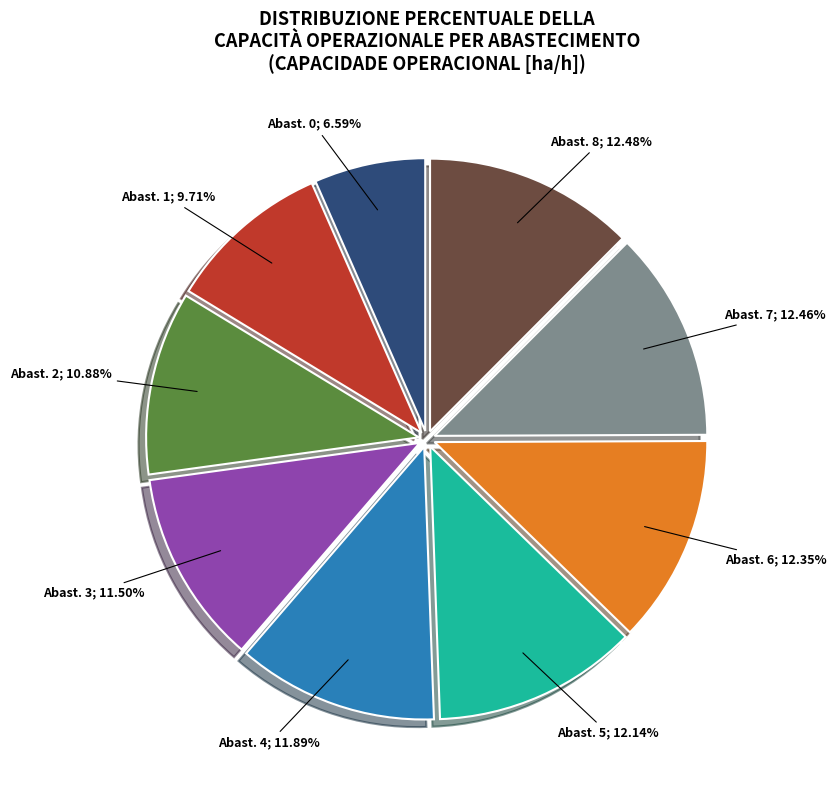

Does any single category account for the majority?

No